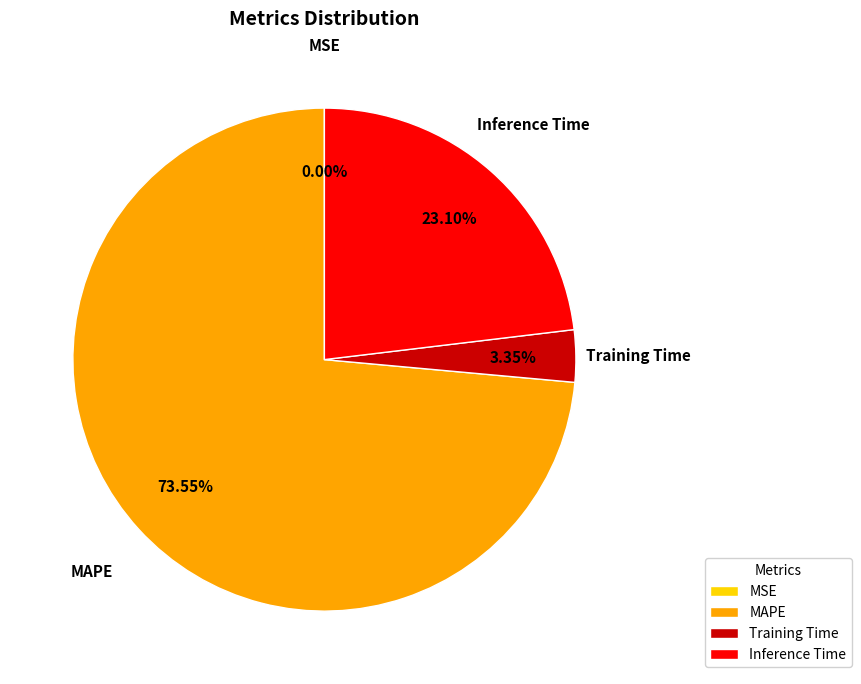

Is the sum of Inference Time and Training Time greater than half?

No